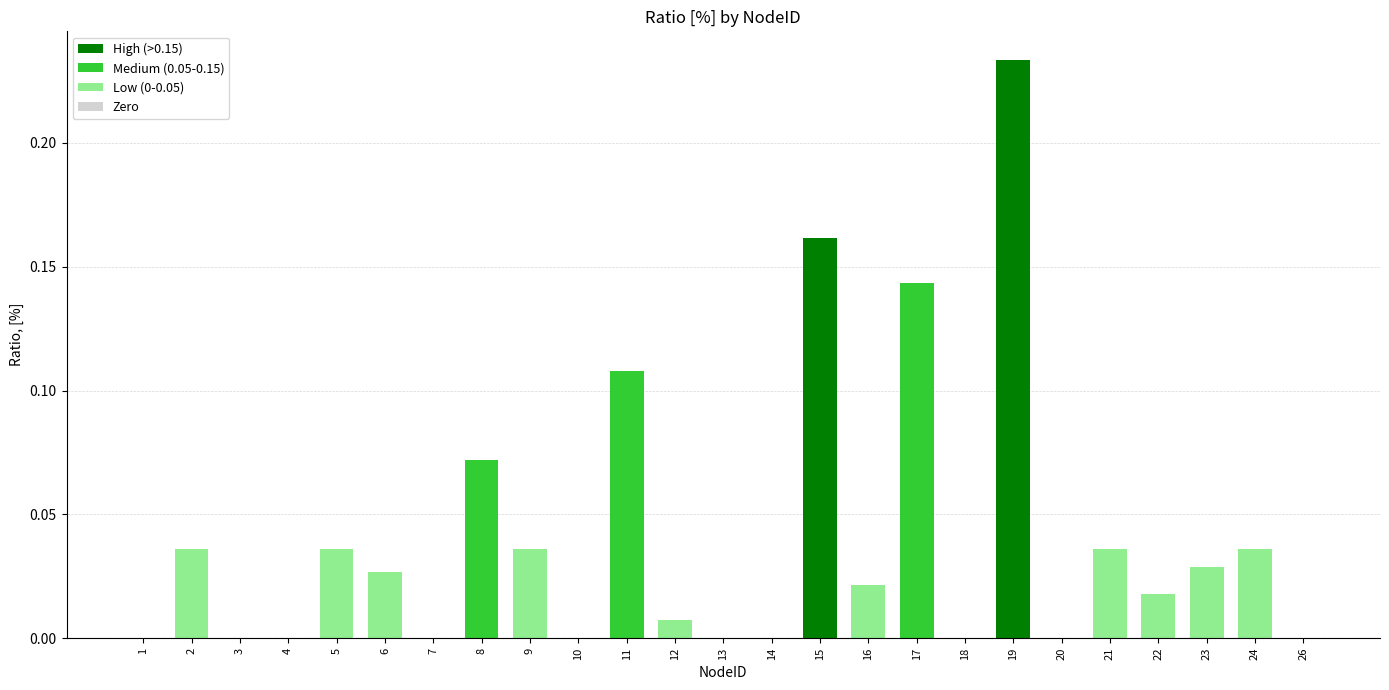

Is it true that the value at 12 is 0.0?

True